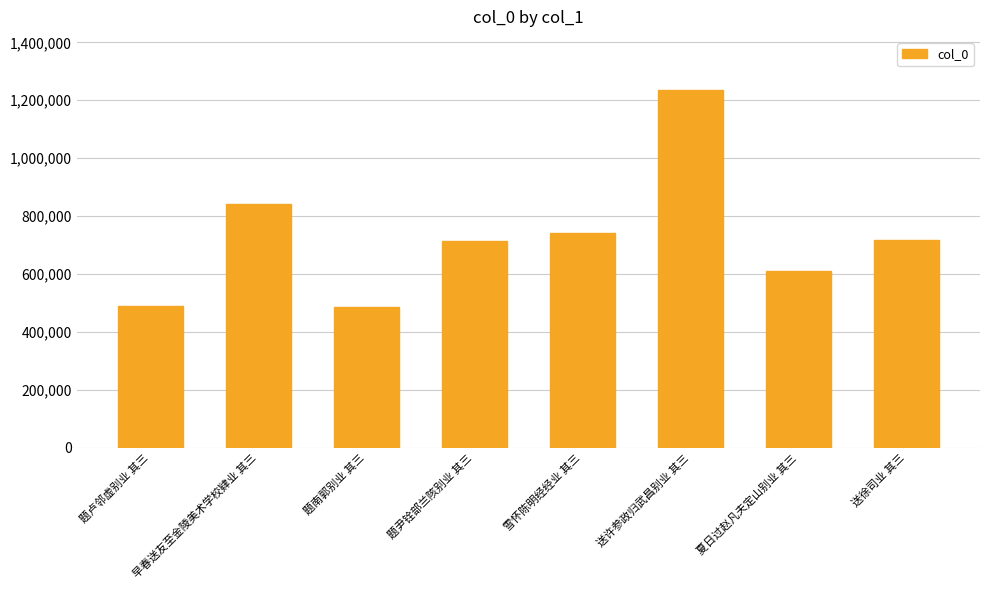

What is the minimum value shown in the chart?

487747